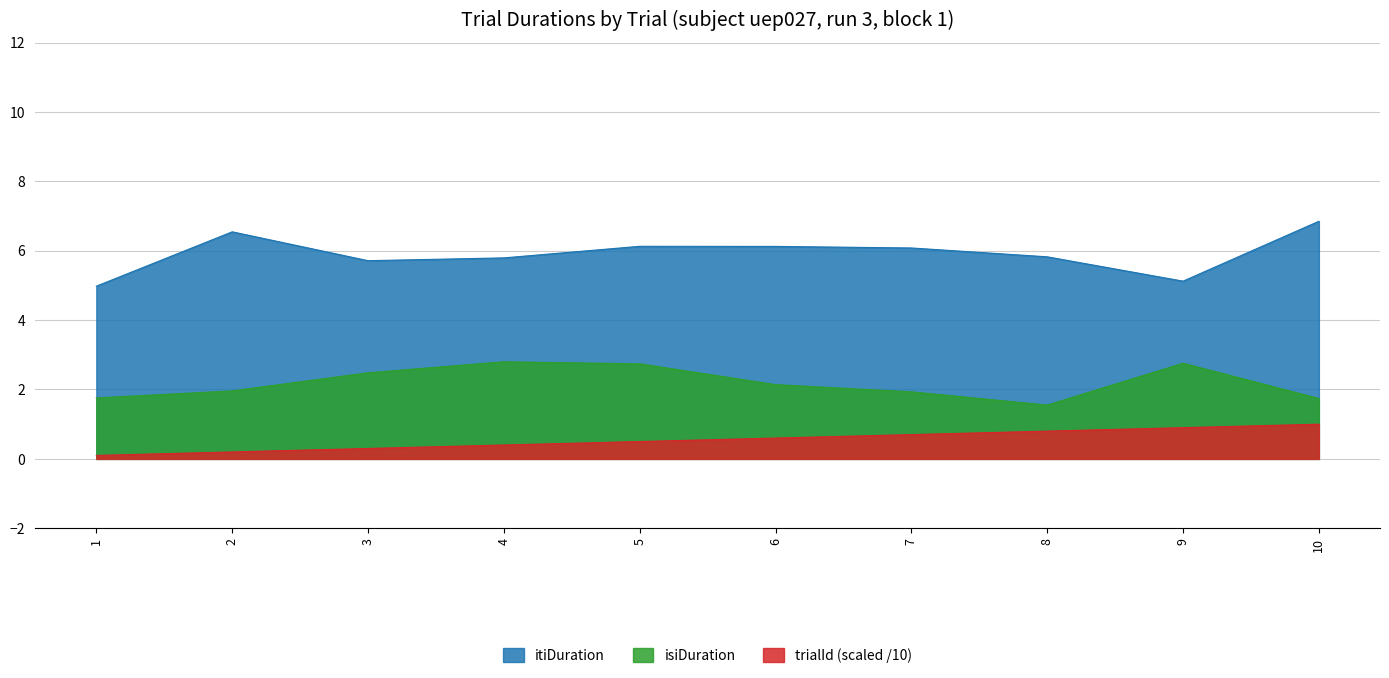

Reading left to right, what are all the values shown in this chart?

trialId: 1=0.1	2=0.2	3=0.3	4=0.4	5=0.5	6=0.6	7=0.7	8=0.8	9=0.9	10=1.0
isiDuration: 1=1.8	2=2.0	3=2.5	4=2.8	5=2.7	6=2.1	7=1.9	8=1.6	9=2.8	10=1.7
itiDuration: 1=5.0	2=6.5	3=5.7	4=5.8	5=6.1	6=6.1	7=6.1	8=5.8	9=5.1	10=6.8